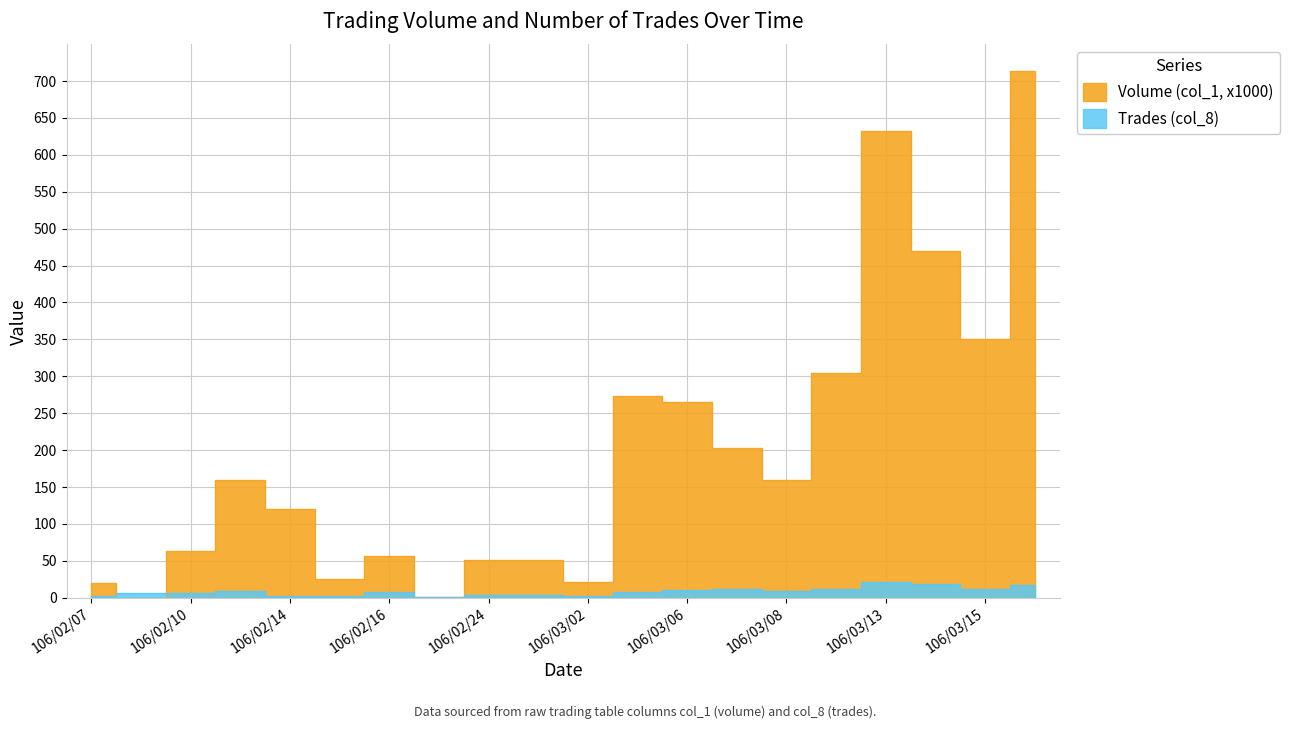

Which series changed the most between 106/02/23 and 106/03/01?

Volume (col_1, x1000)